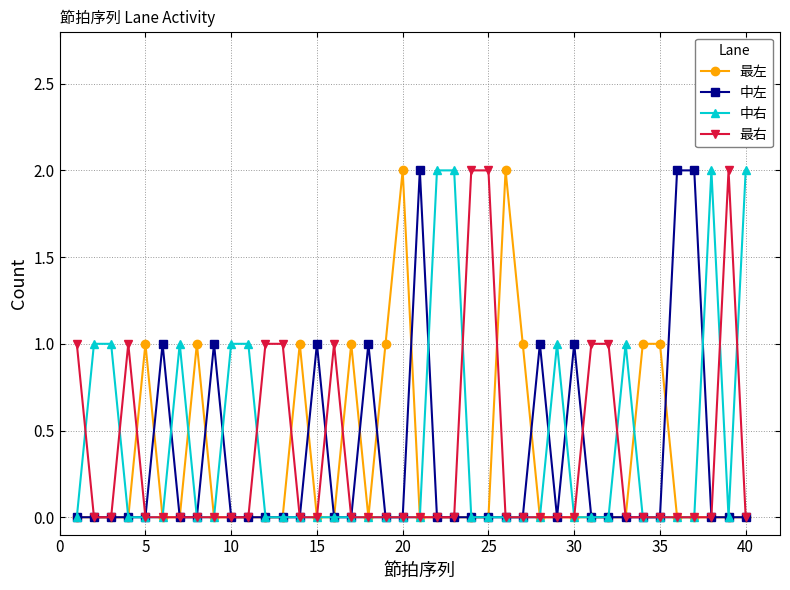

At how many categories does at least one series exceed 0?

40